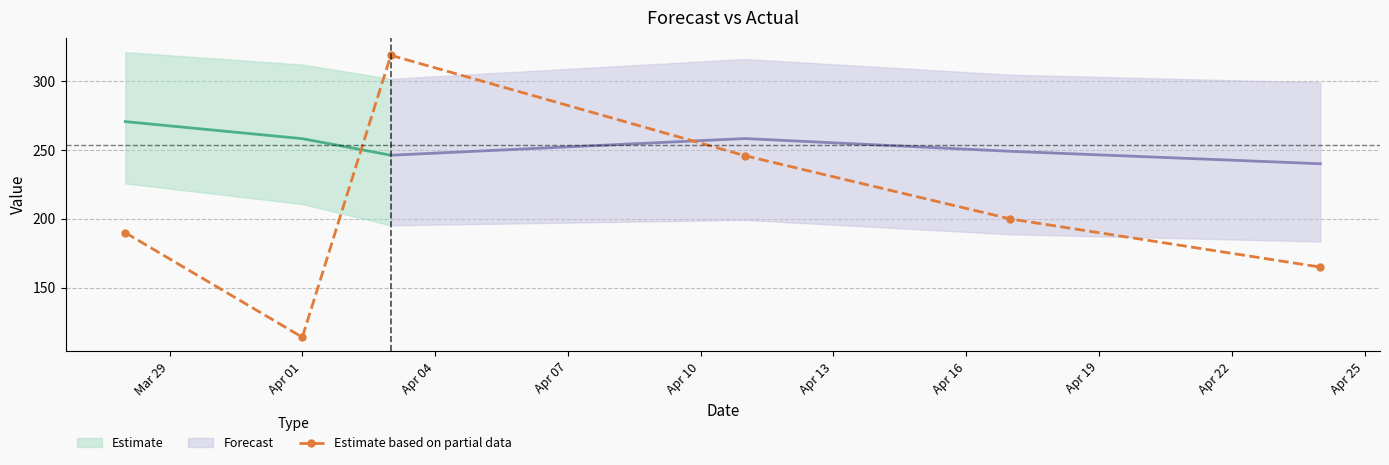

True or false: there are more than 1 points higher than both neighbors.

False